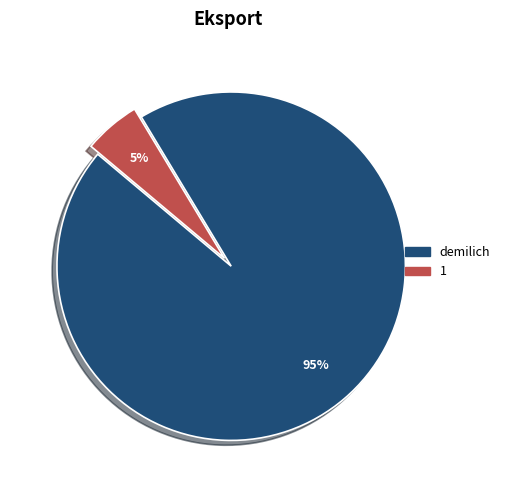

Between demilich and 1, which is larger?

demilich